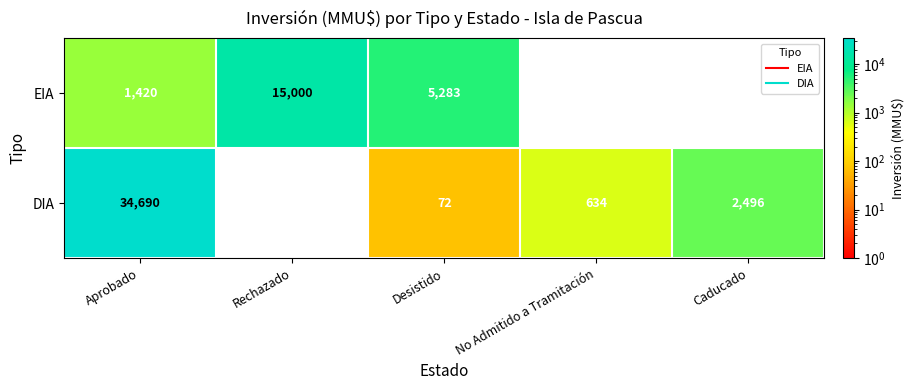

What is the average value of the EIA series?

4341